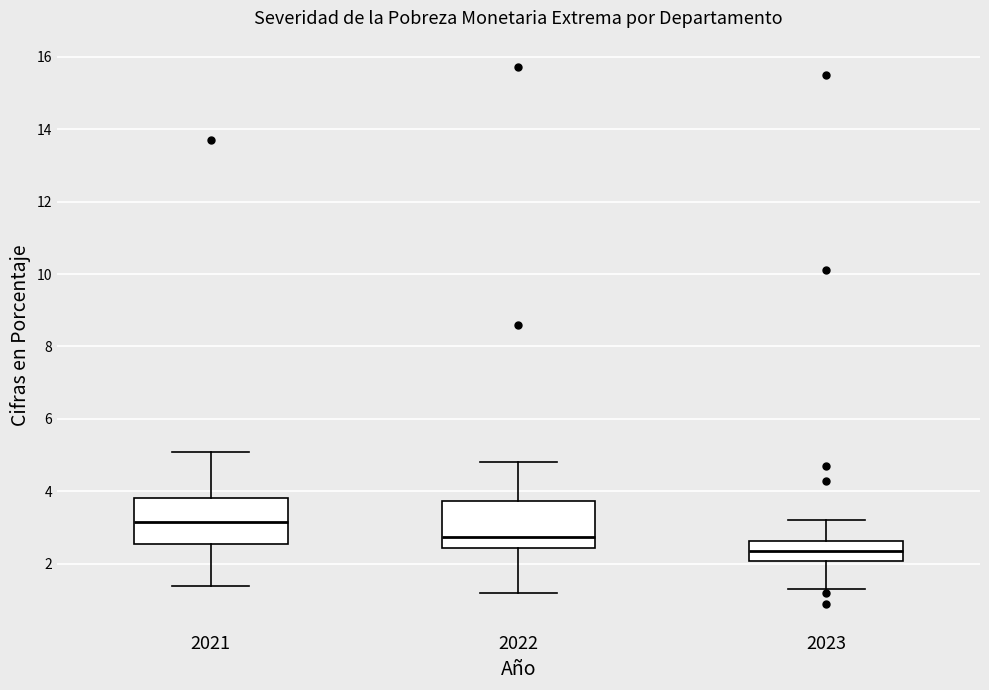

Which box has the highest median line?

2021